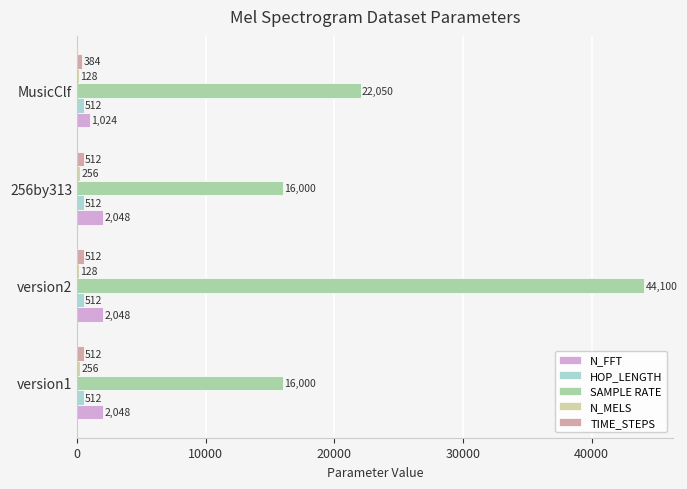

What is the average value of the TIME_STEPS series?

480